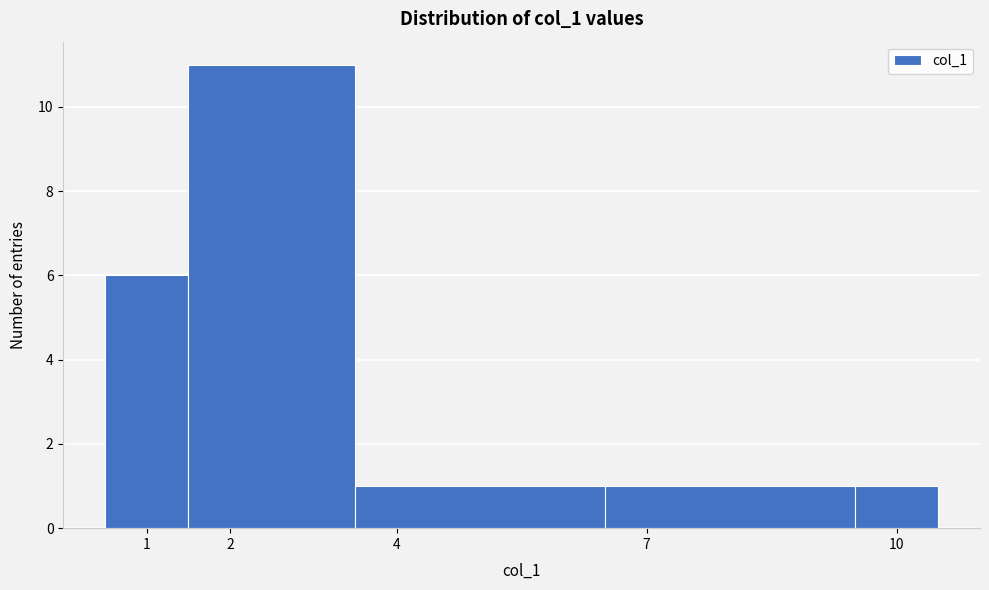

What is the height of the bar covering 3.5 to 6.5 on the x-axis? The values are not printed on the chart, so give them approximately, as read against the axis.

1